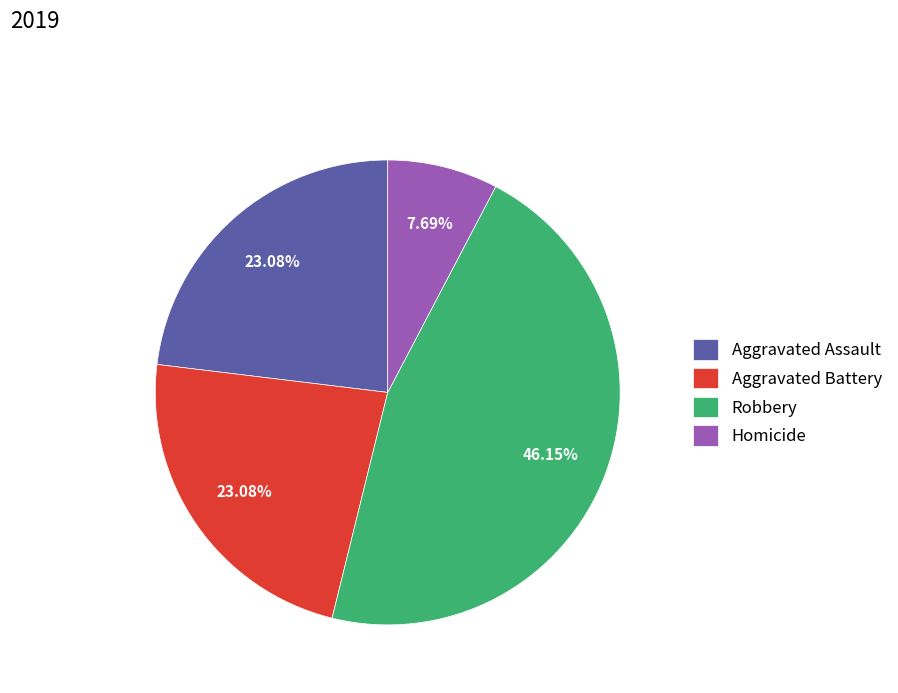

Is there any slice that represents more than half of the pie?

No